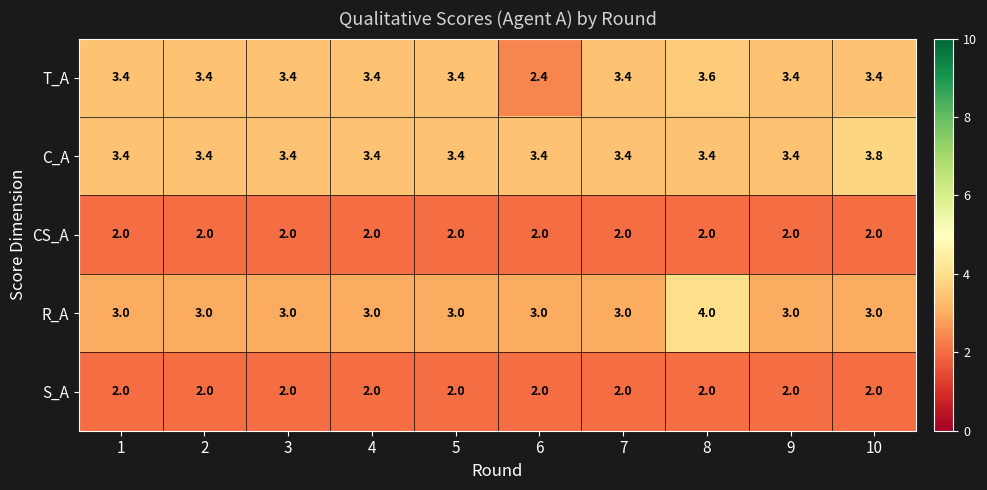

What is the sum of the S_A values at 2 and 5?

4.0